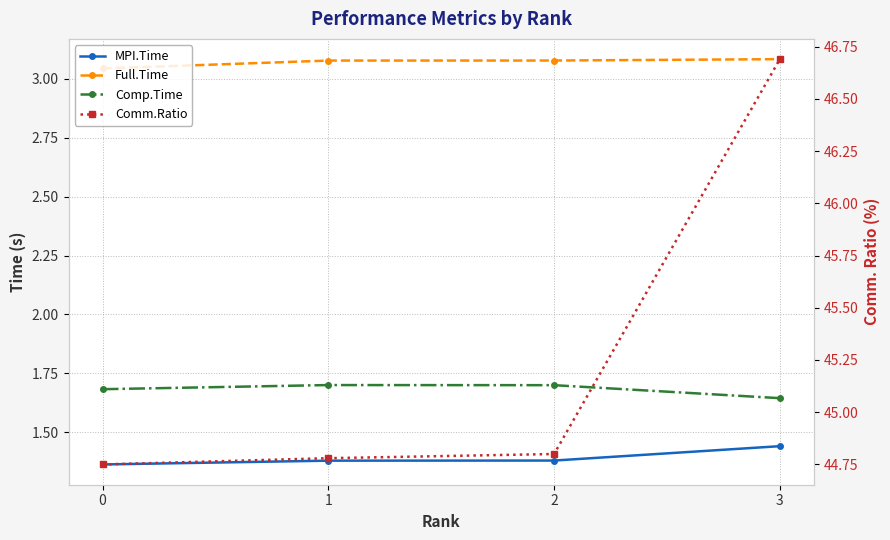

What is the total value across all series at 1?

50.9